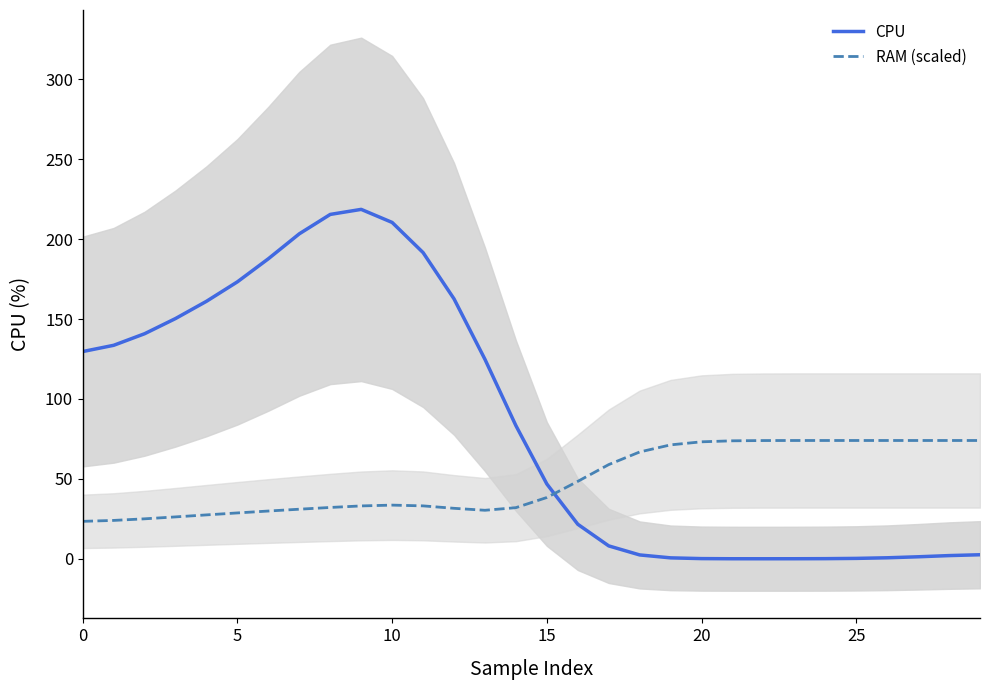

True or false: CPU has more than 1 points higher than both neighbors.

False